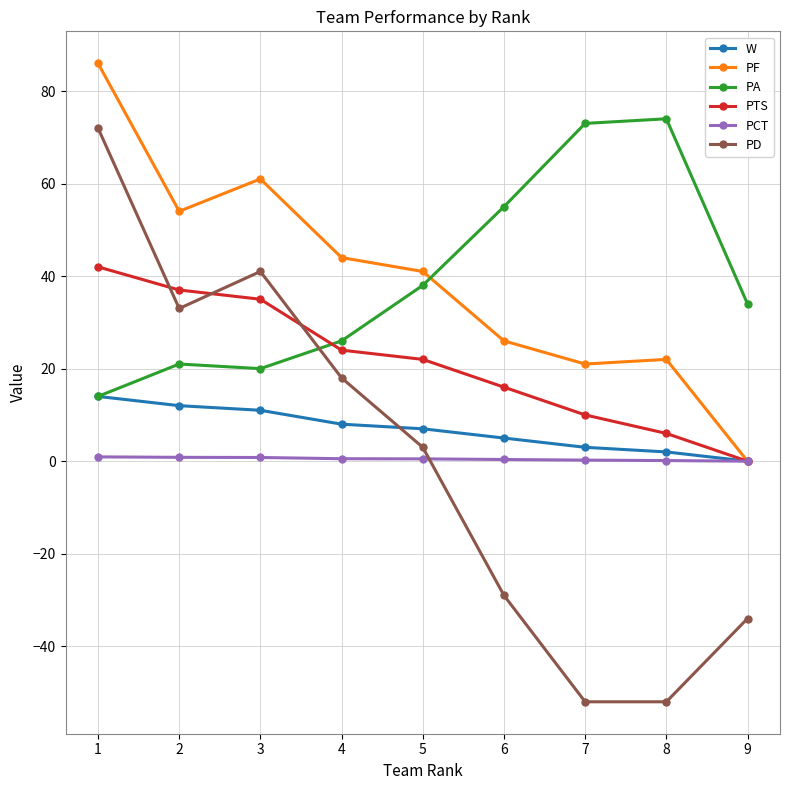

What is the maximum value for PA?

74.0